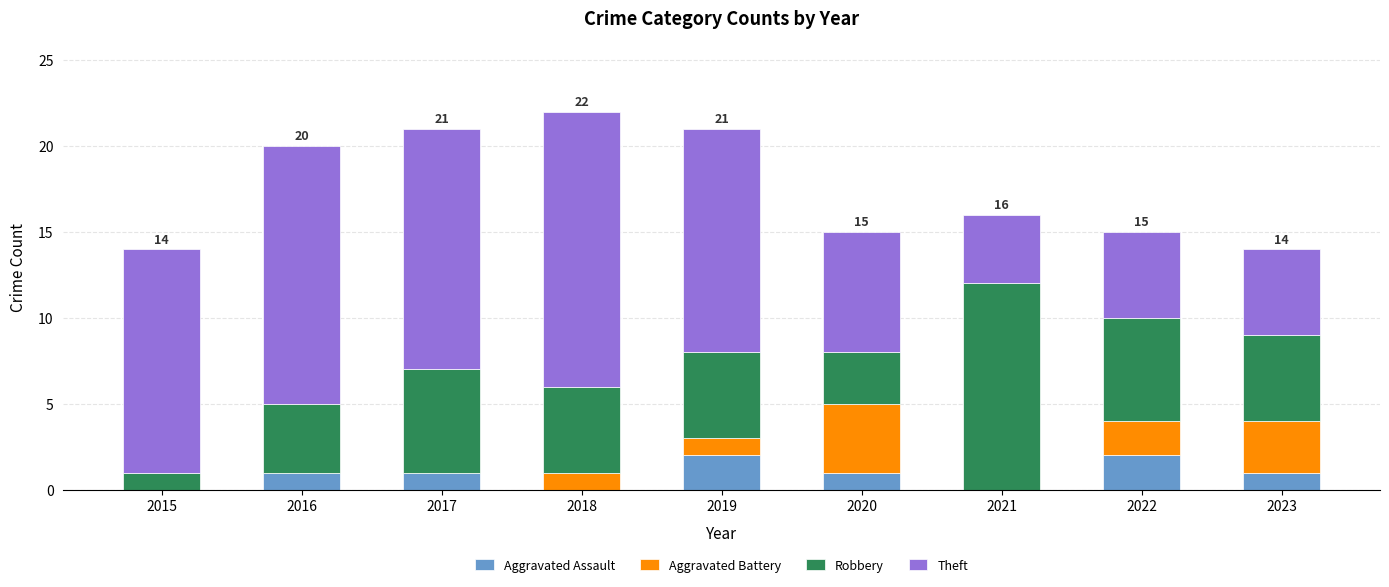

At which category is the sum across all series the highest?

2018